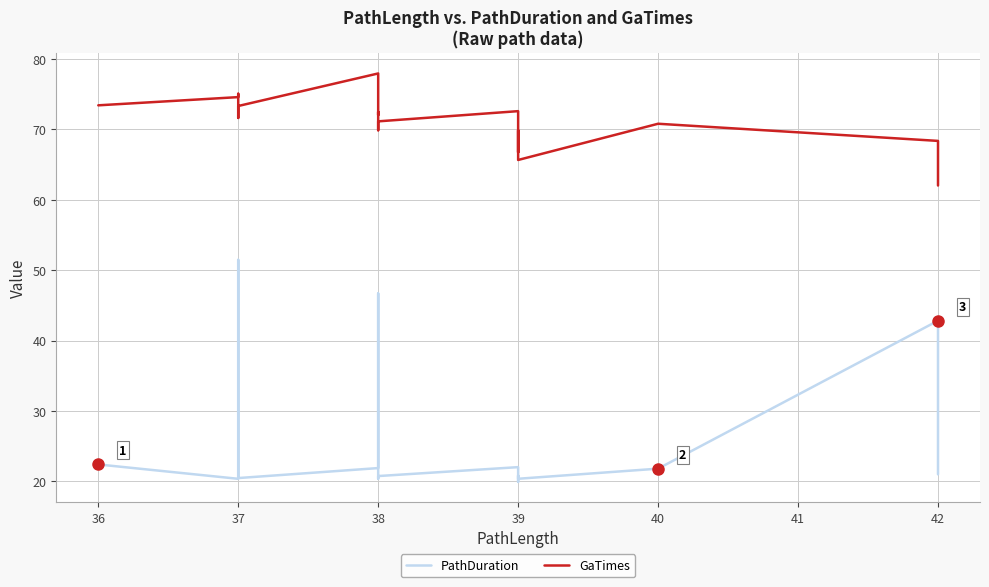

Does the chart display data point markers on the line(s)?

No